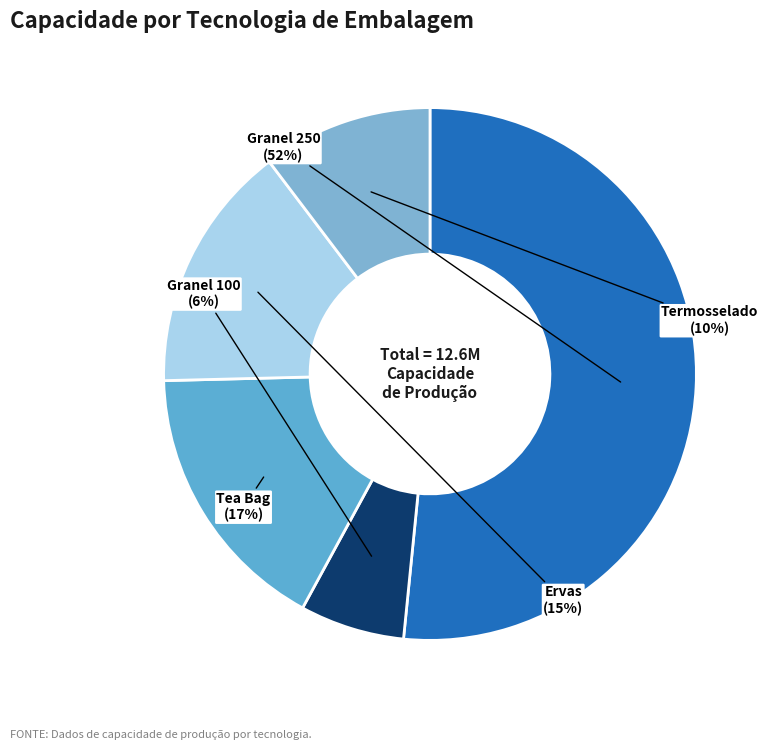

True or false: Ervas accounts for 15% of the total.

True